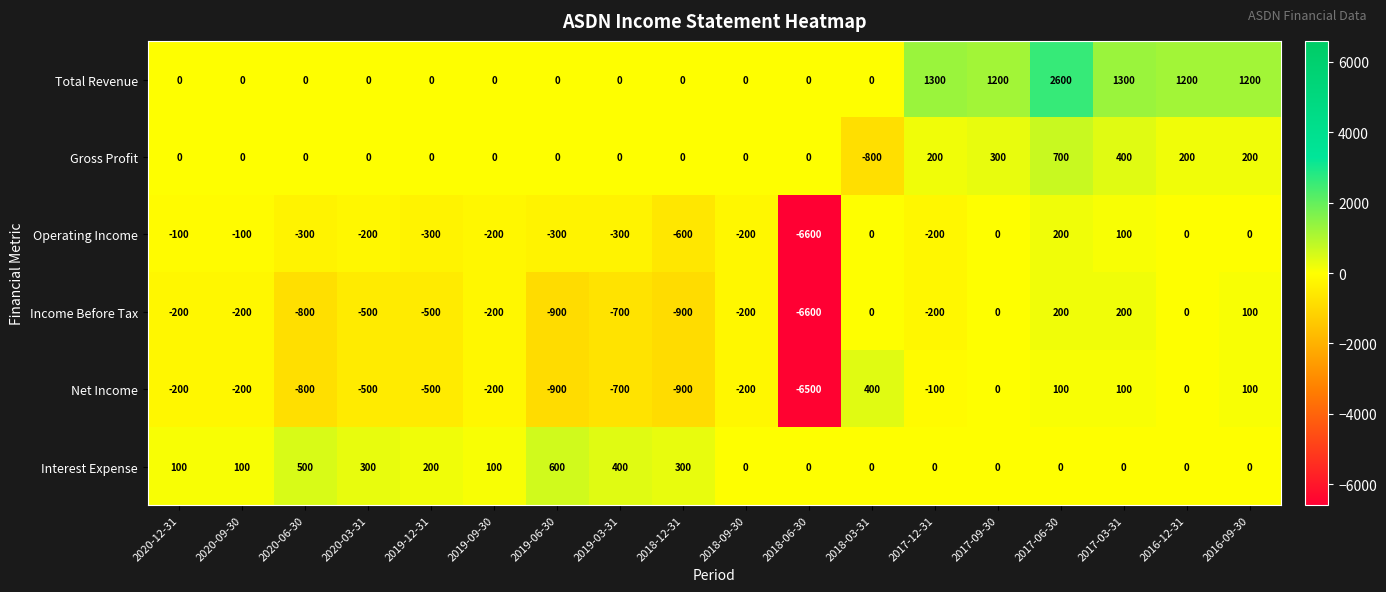

What is the difference between the highest and lowest values at 2019-03-31?

1100